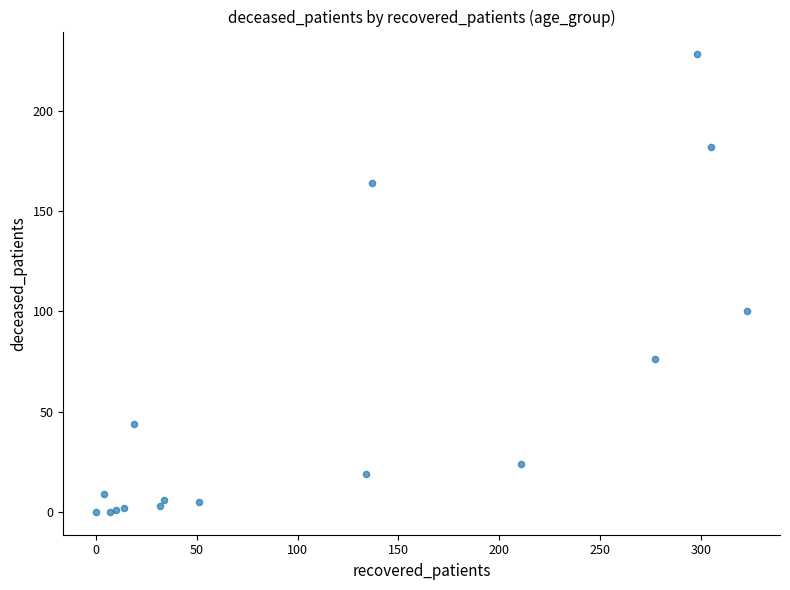

What Y value in the scatter plot is closest to 114?

100